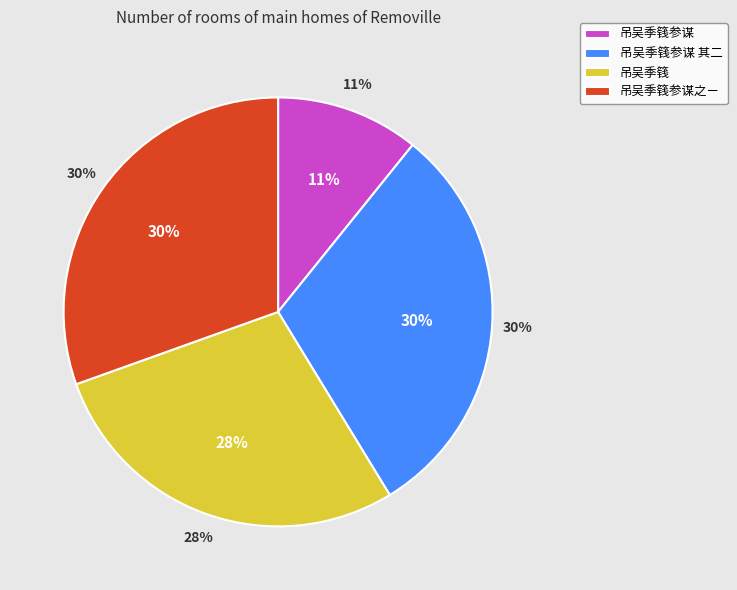

To the nearest percent, what portion does 吊吴季篯参谋 其二 represent?

30%